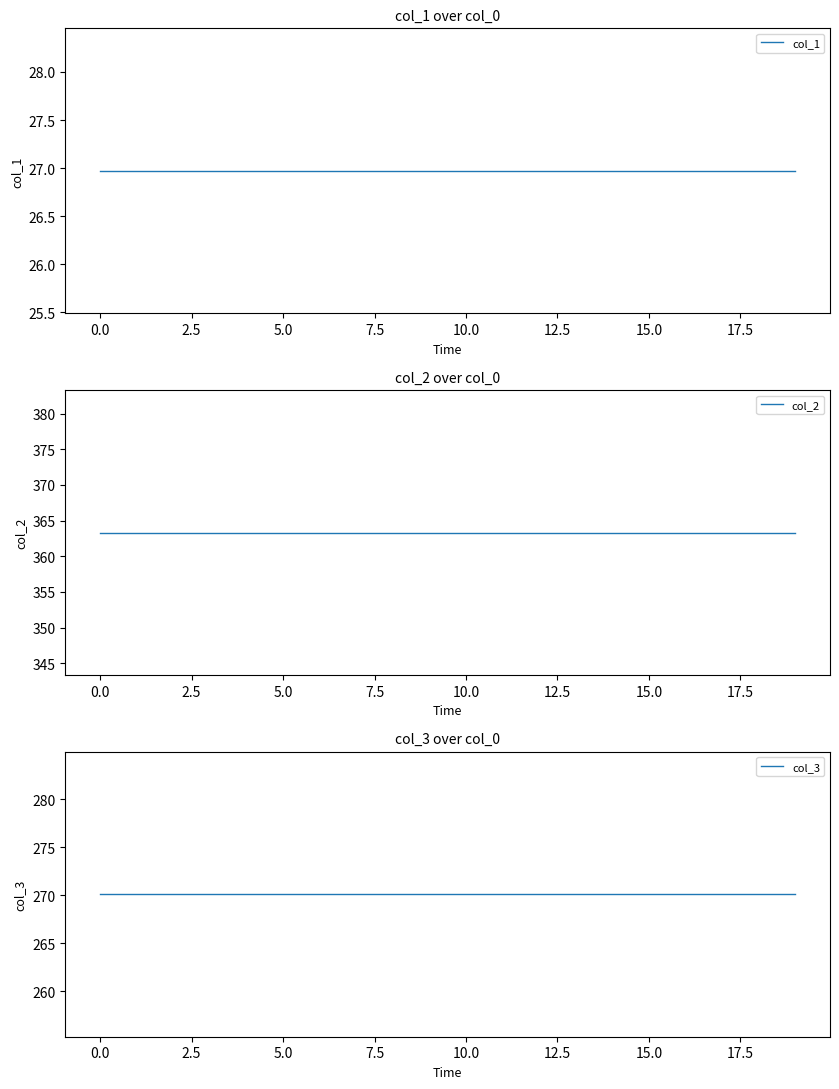

What is the approximate value of col_1 at 7.5?

27.0